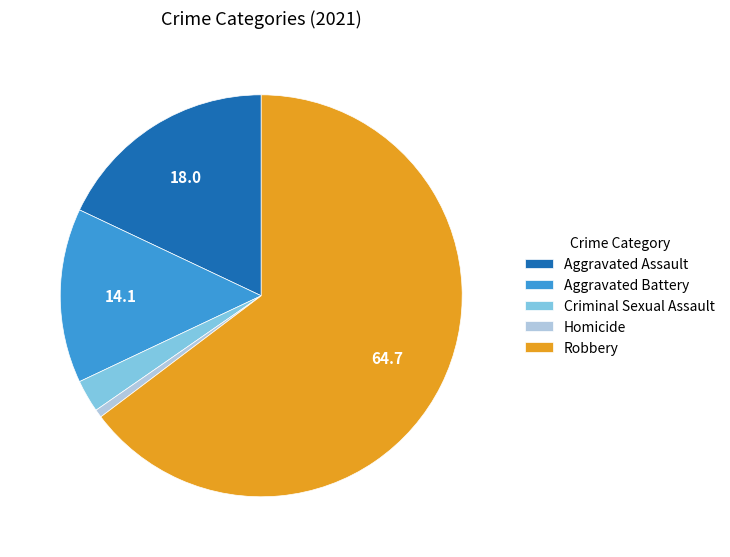

Does Homicide represent more than half of the total?

No